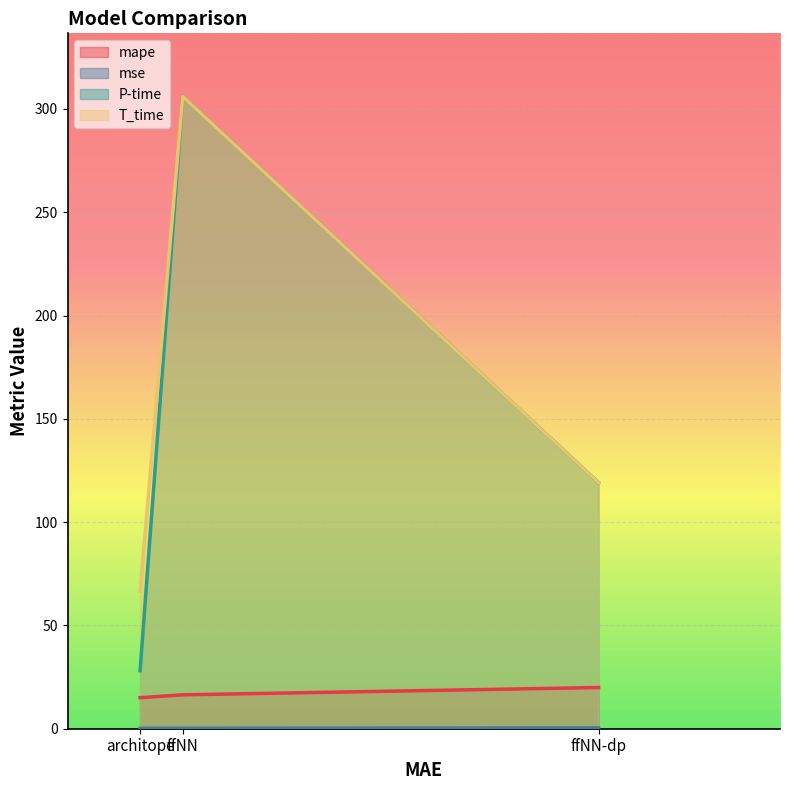

What is the total value across all series at ffNN?

628.6